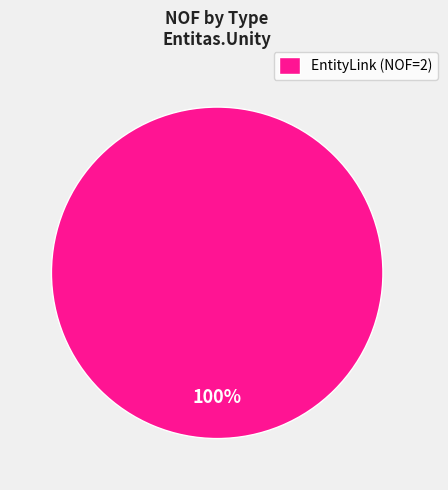

How many segments does this pie chart have?

1